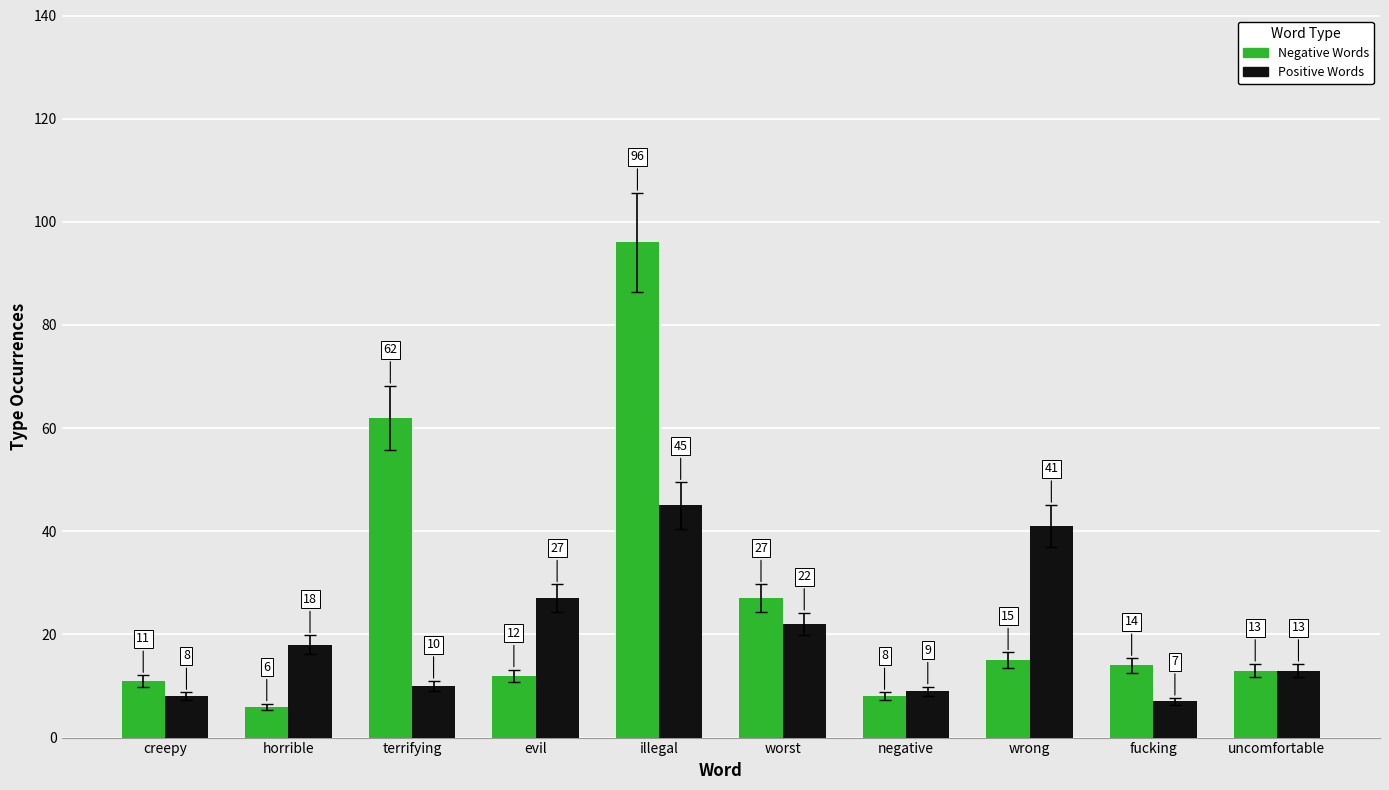

What is the value of the Positive Words bar at the 3rd from the left?

10